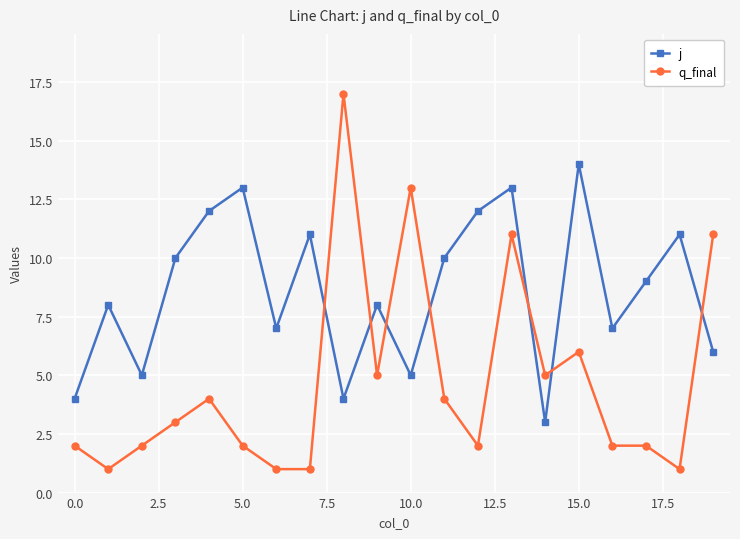

What is the greatest value displayed?

17